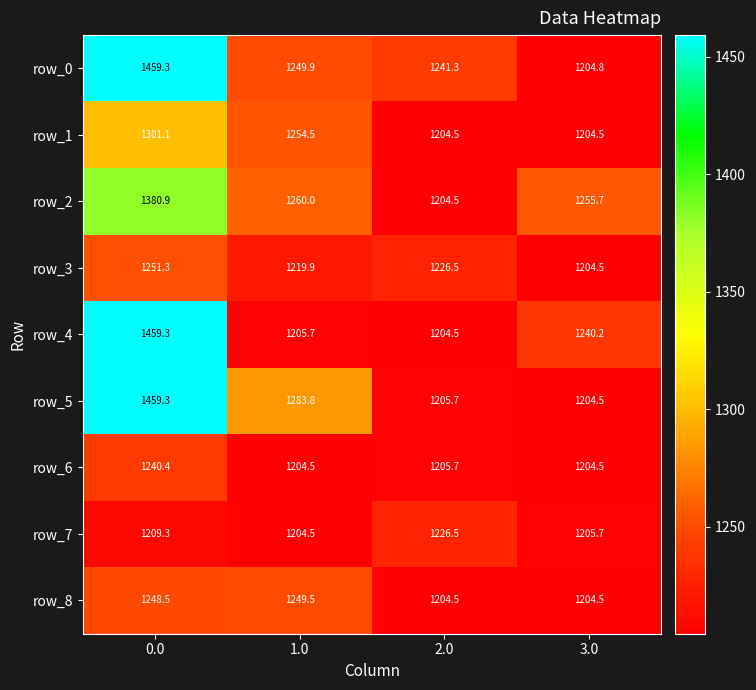

The row_4 series shows 1204.5 at 2.0. True or false?

True